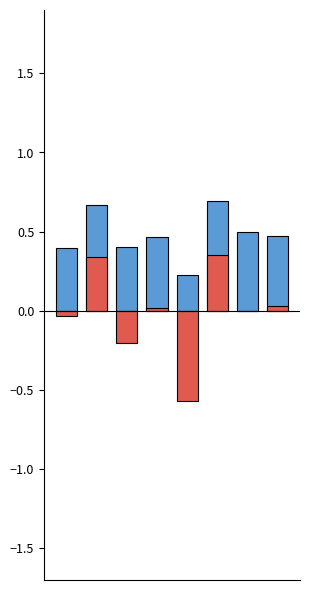

Rank the series by their average value, from highest to lowest.

f1, kappa